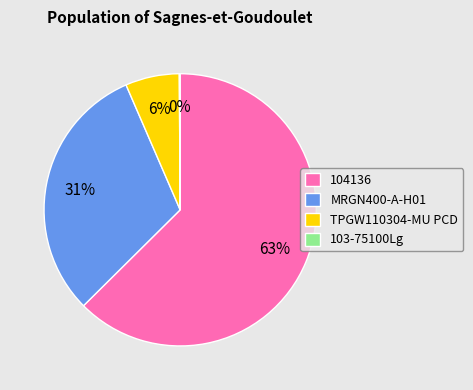

To the nearest percent, what is the average slice percentage?

25%